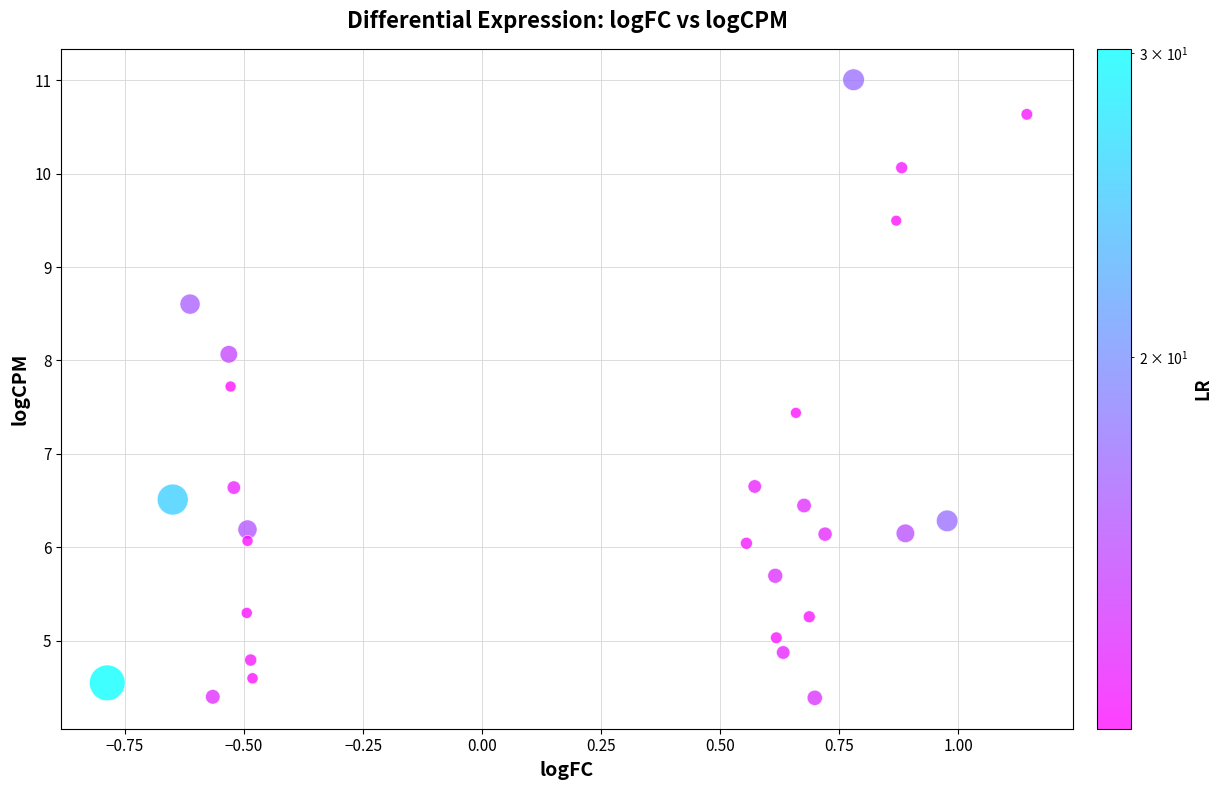

What is the range of X values (max minus min)?

1.9